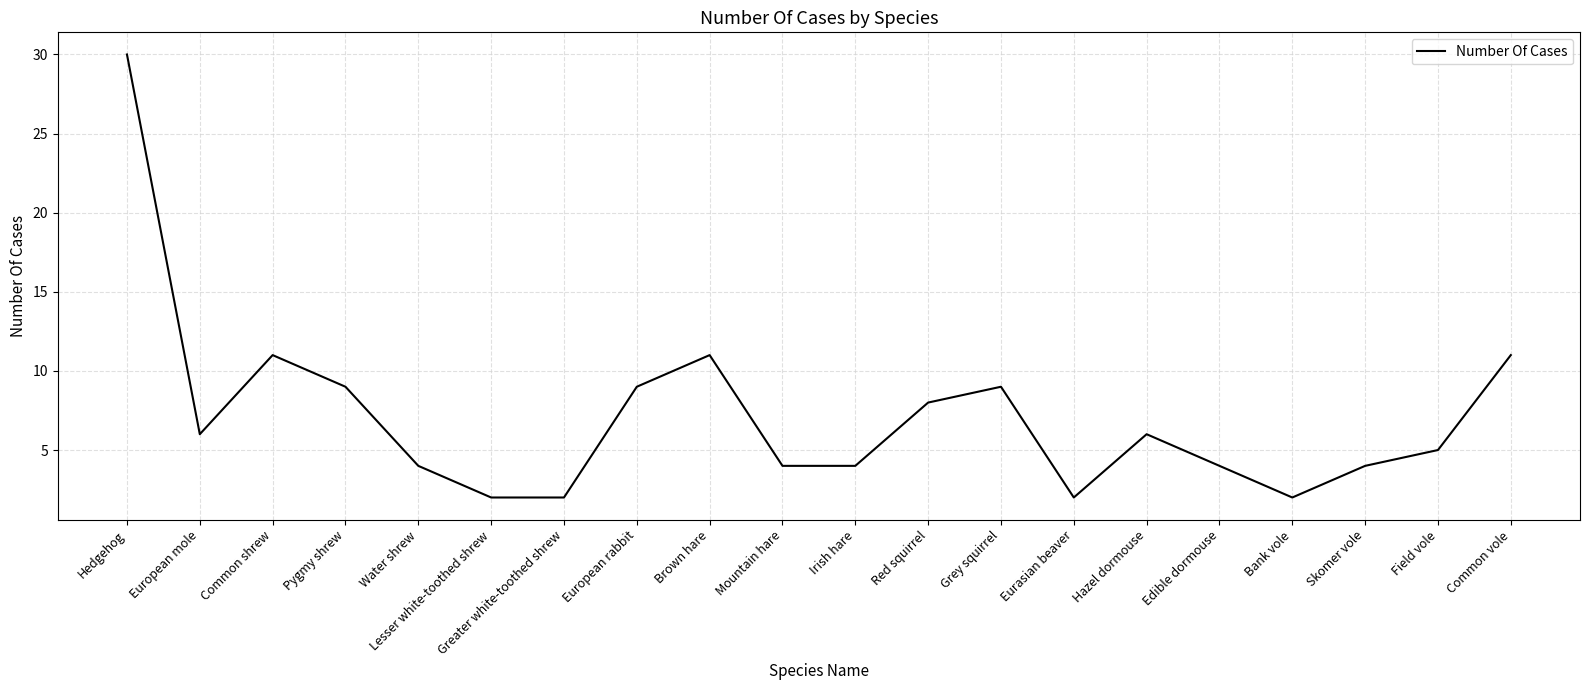

What is the difference between the values at Greater white-toothed shrew and Skomer vole?

2